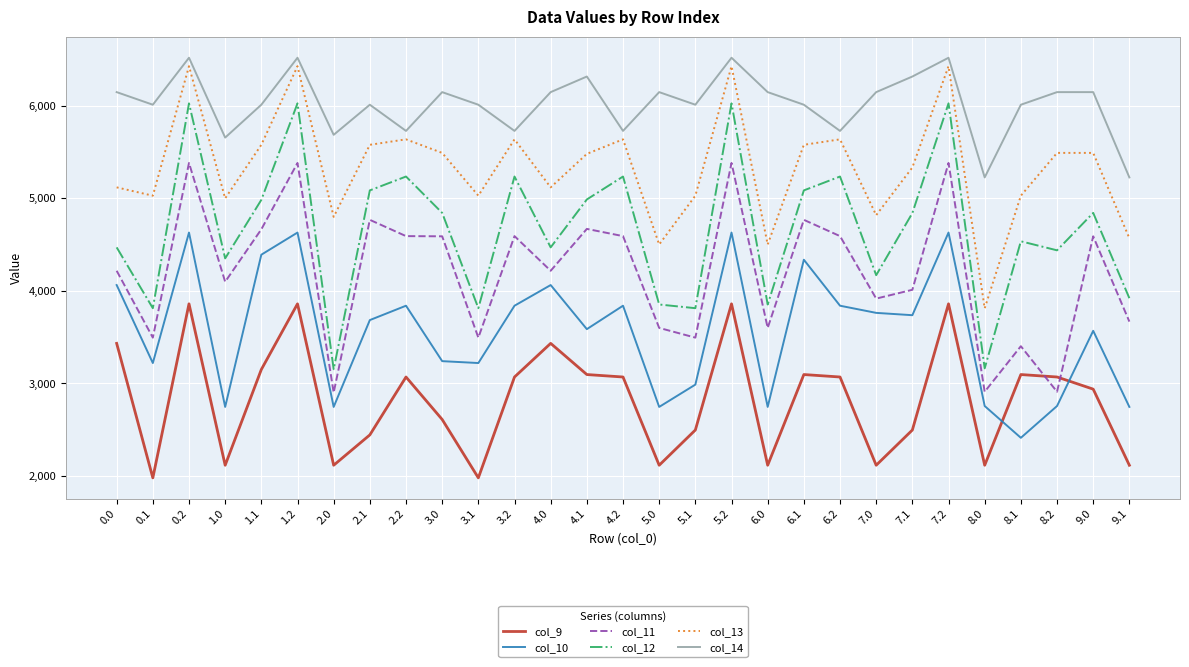

What is the total value across all series at 4.2?

28090.6